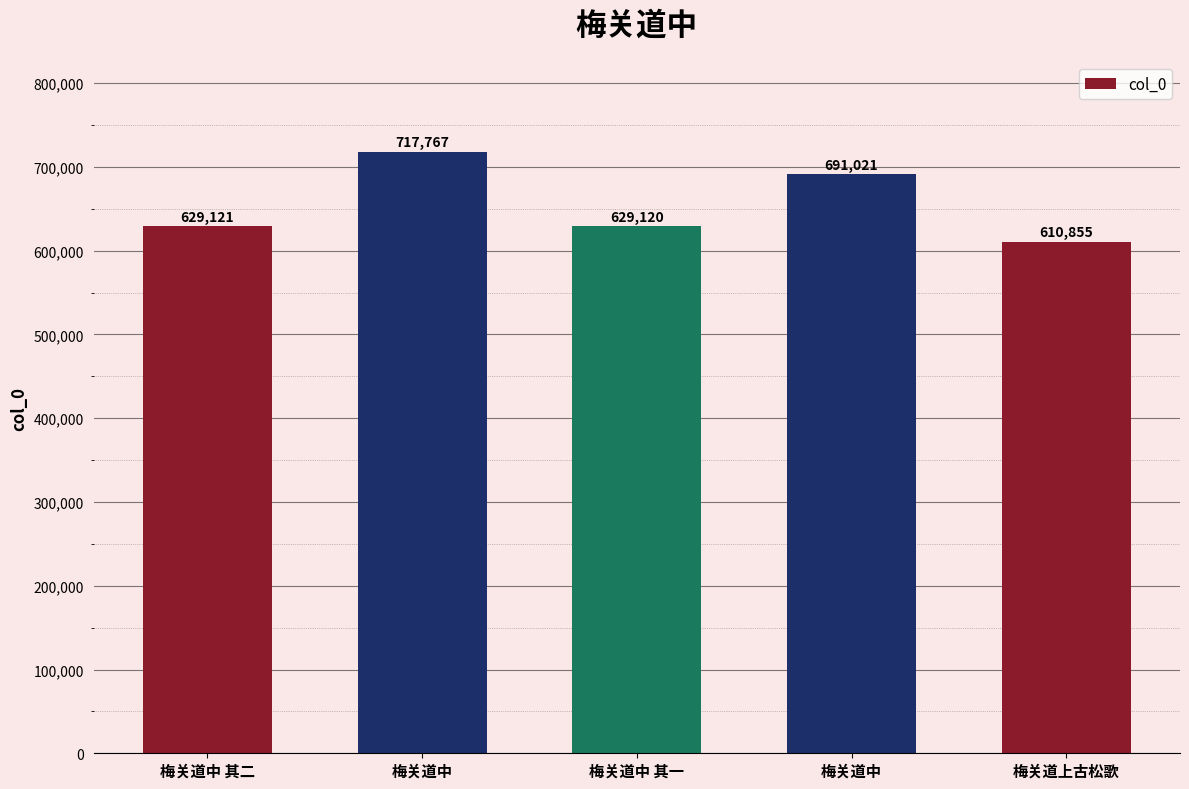

What is the label of the 5th bar from the right?

梅关道中 其二